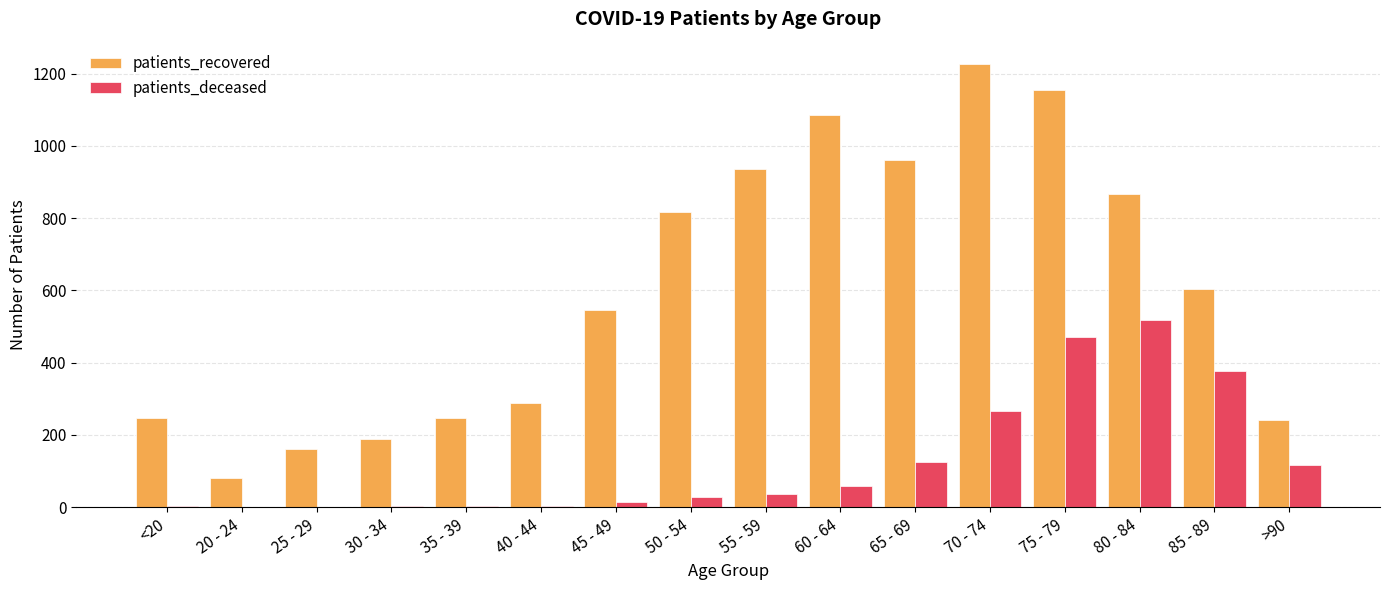

Between 35 - 39 and 65 - 69, which series saw the biggest shift?

patients_recovered